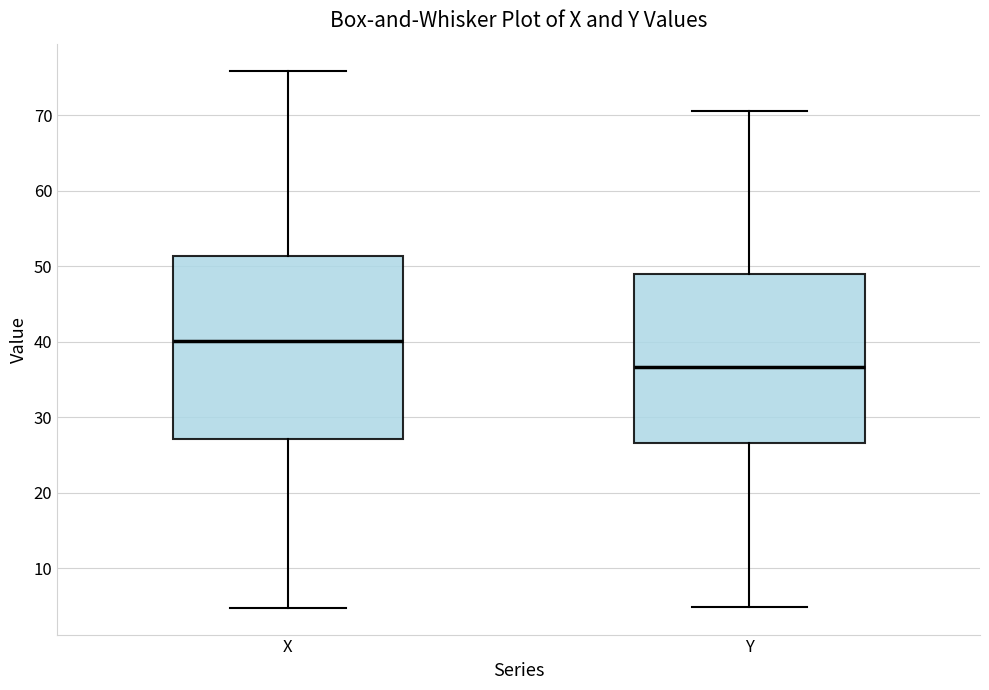

Reading left to right, read every box against the y-axis: the position of its median line, the range the box covers, and the ends of its whiskers. The values are not printed on the chart, so give them approximately, as read against the axis.

X: median 40, box 27 to 51, whiskers 5 to 76
Y: median 37, box 27 to 49, whiskers 5 to 71